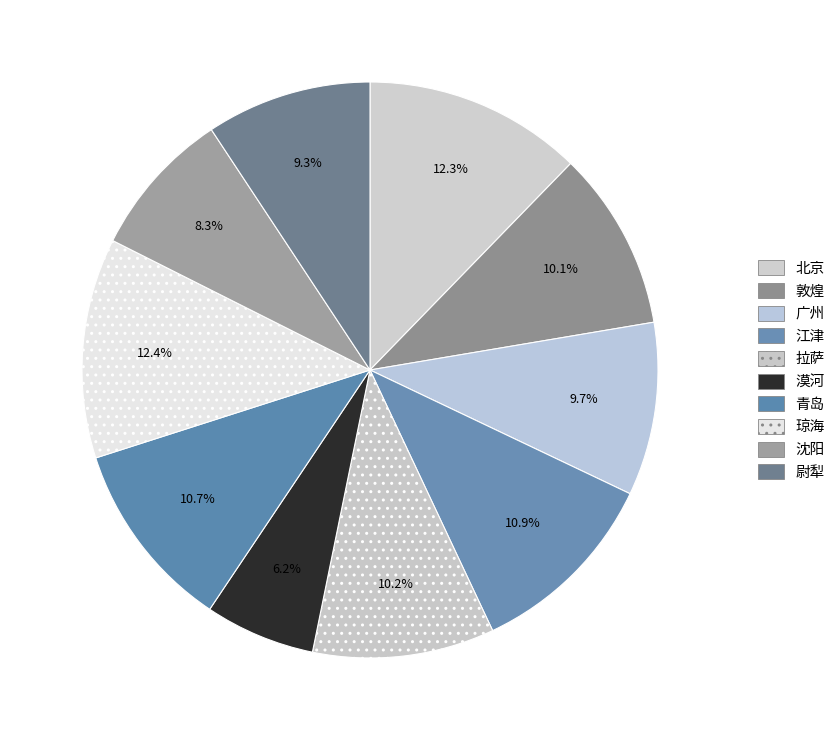

What is the smallest slice in the pie chart?

漠河